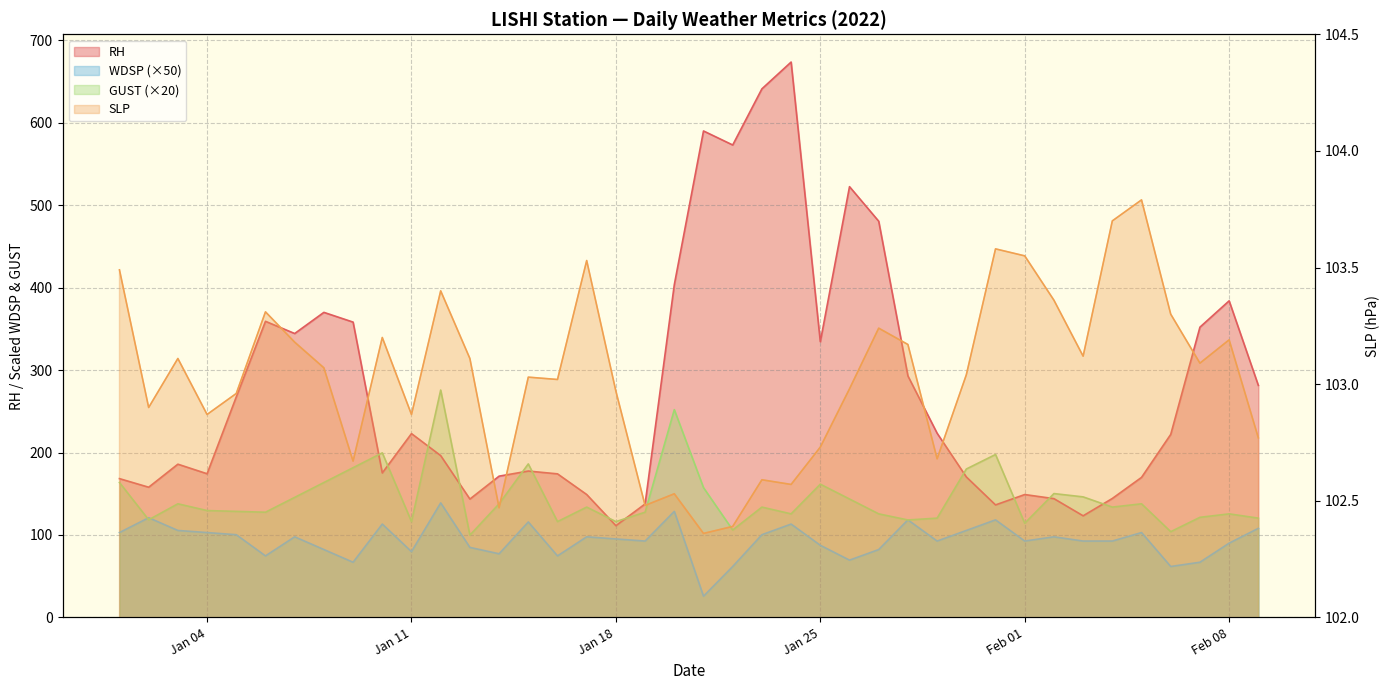

What is the value of the RH point at the 26th from the left?

522.5